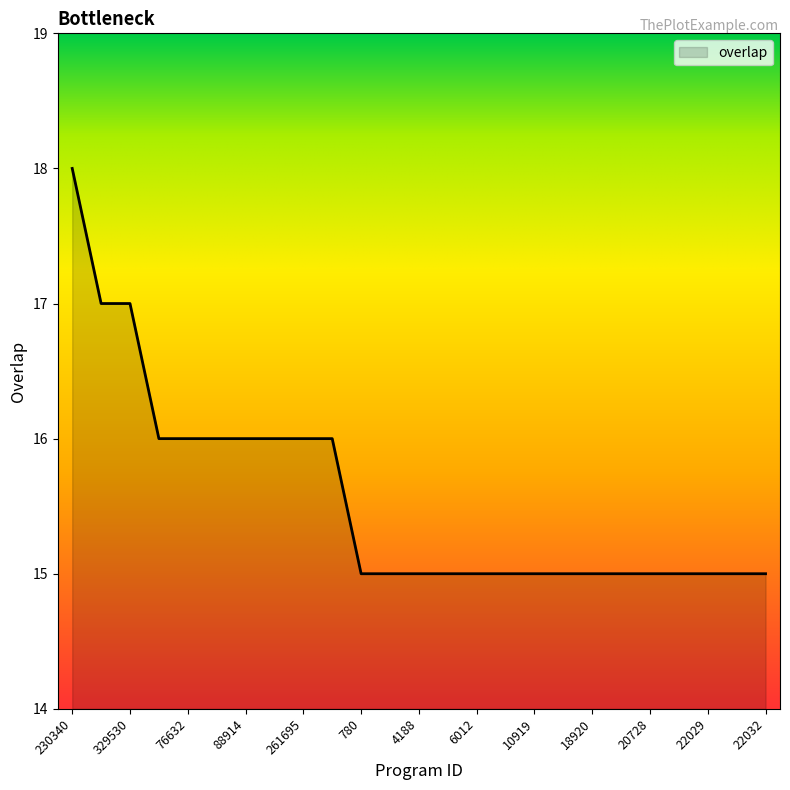

Does the chart have visible grid lines?

No